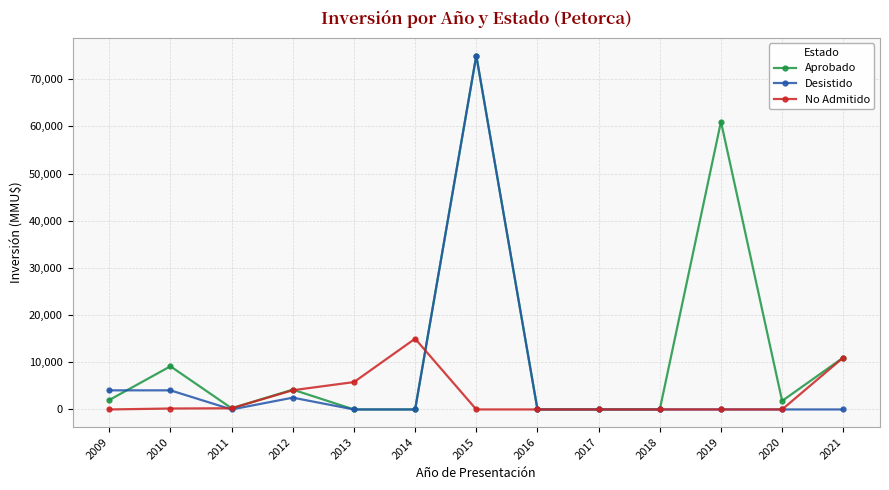

The Desistido series shows 0 at 2016. True or false?

True